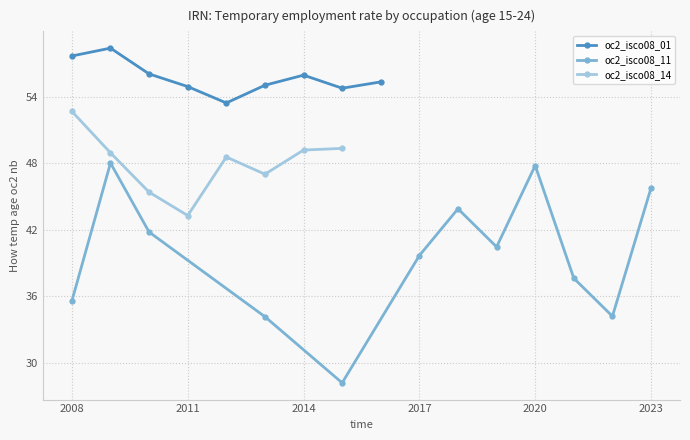

The value of oc2_isco08_01 at 2014 is 56.0. True or false?

True